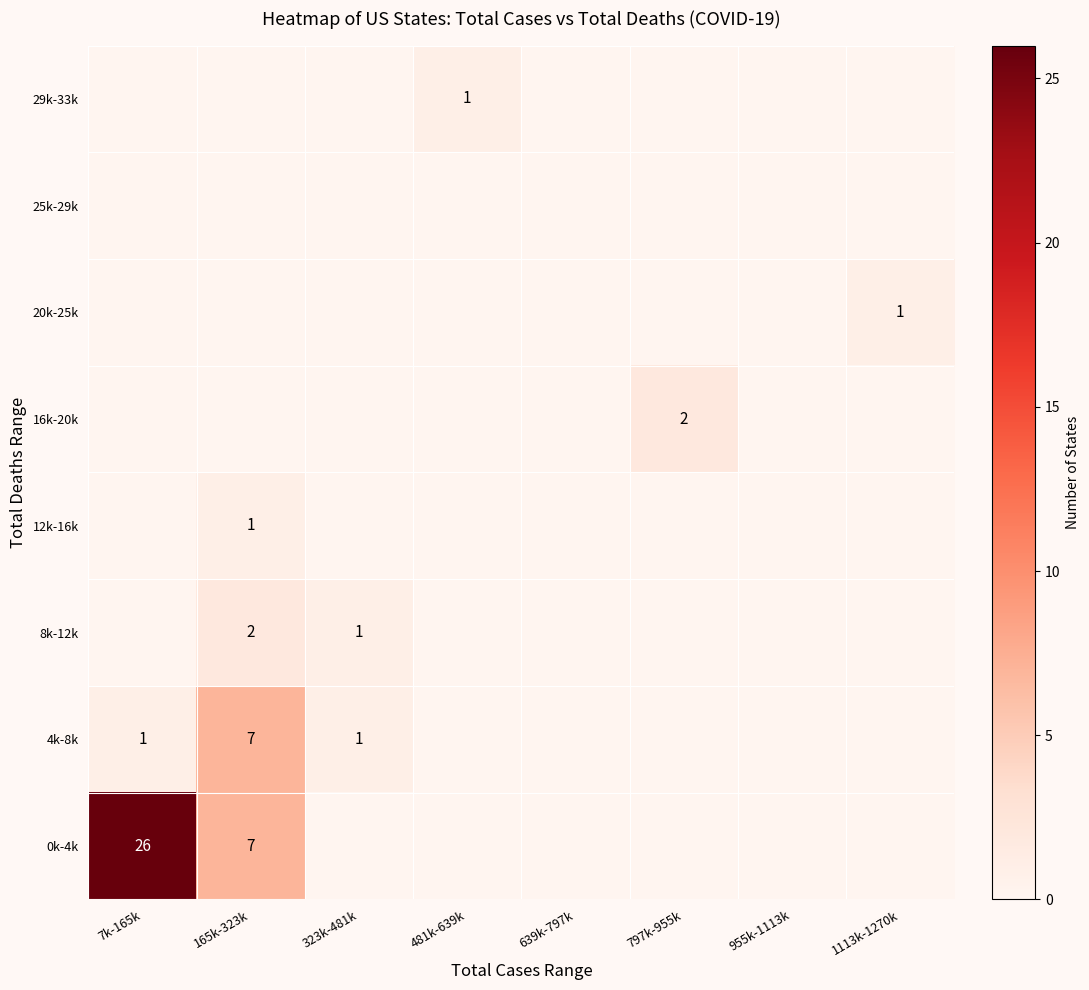

True or false: 20k-25k has a value of 1 at 323k-481k.

False